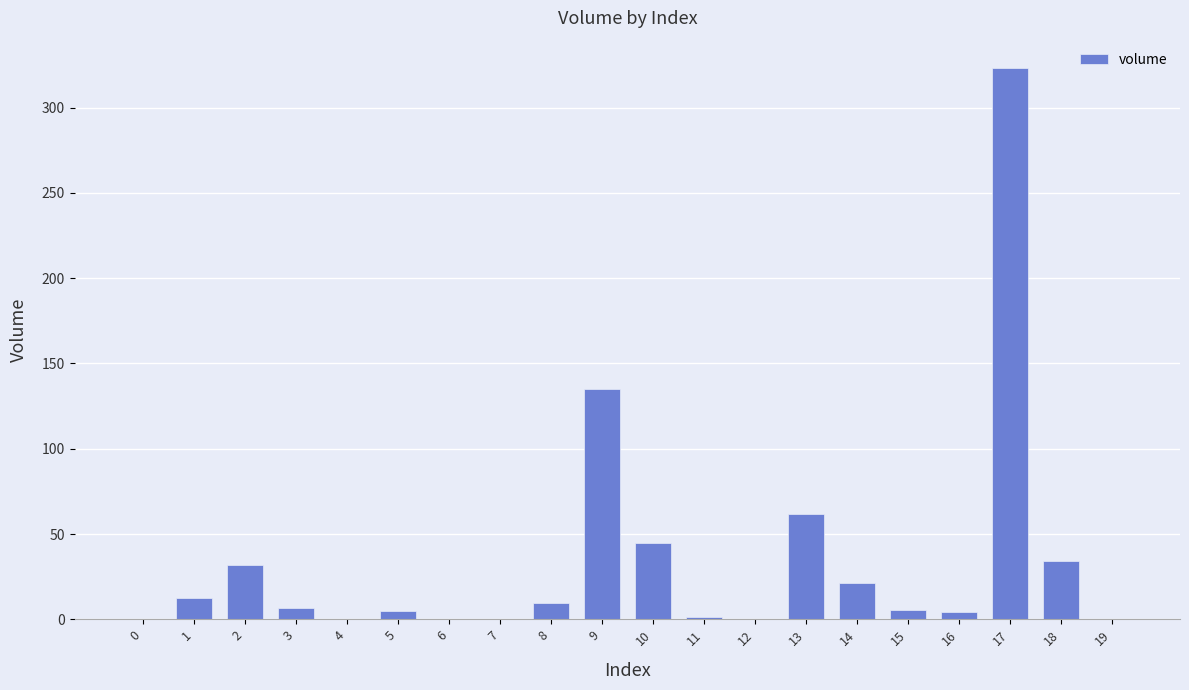

Which label corresponds to the largest value in the chart?

17